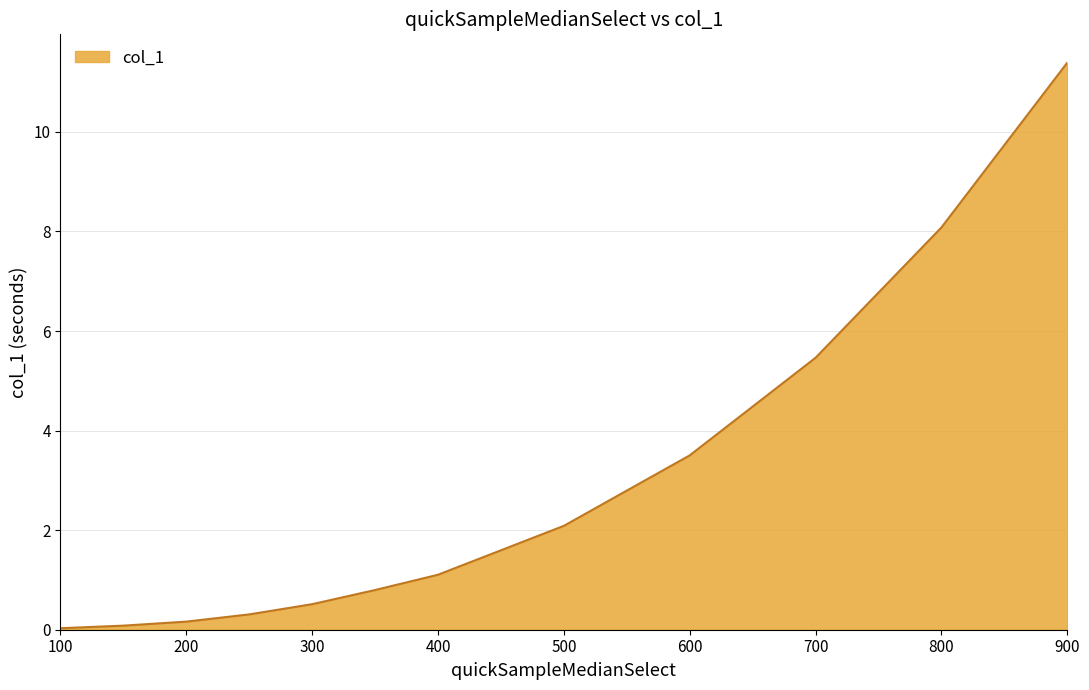

What is the difference between the maximum and minimum values?

11.4